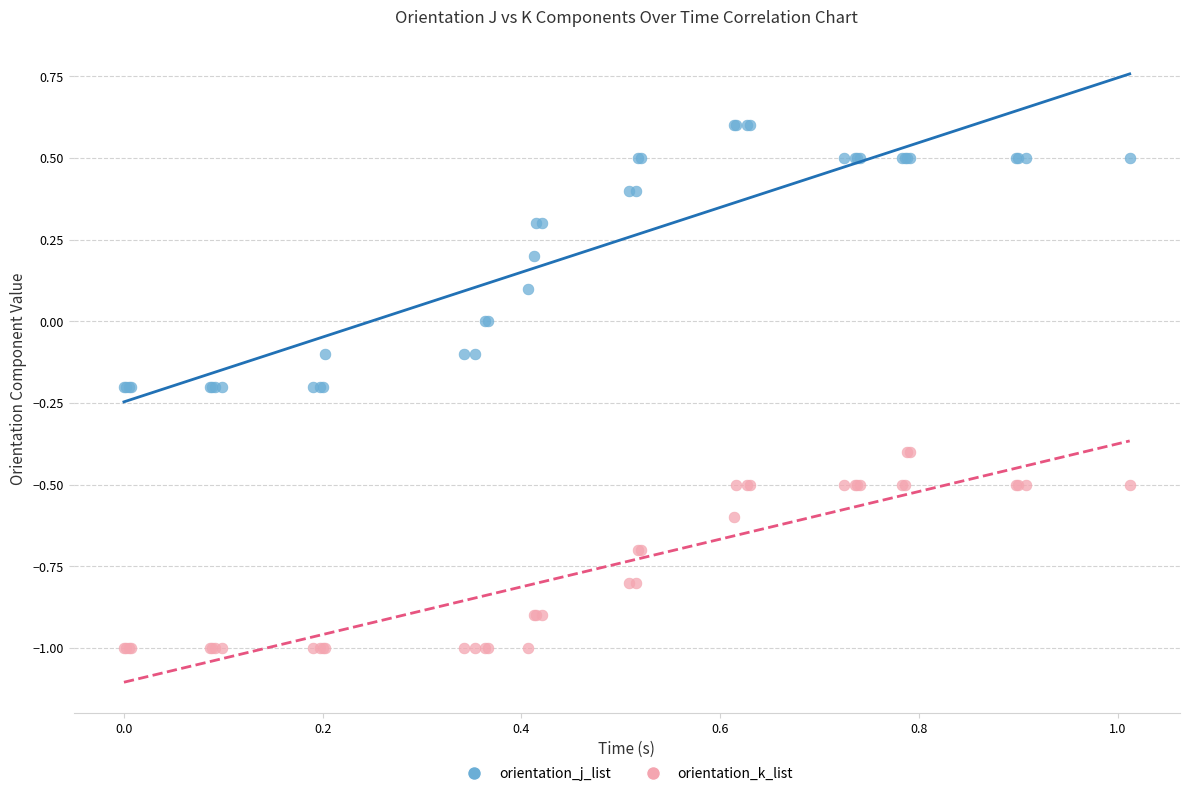

What are all the series names shown in the legend?

orientation_j_list, orientation_k_list